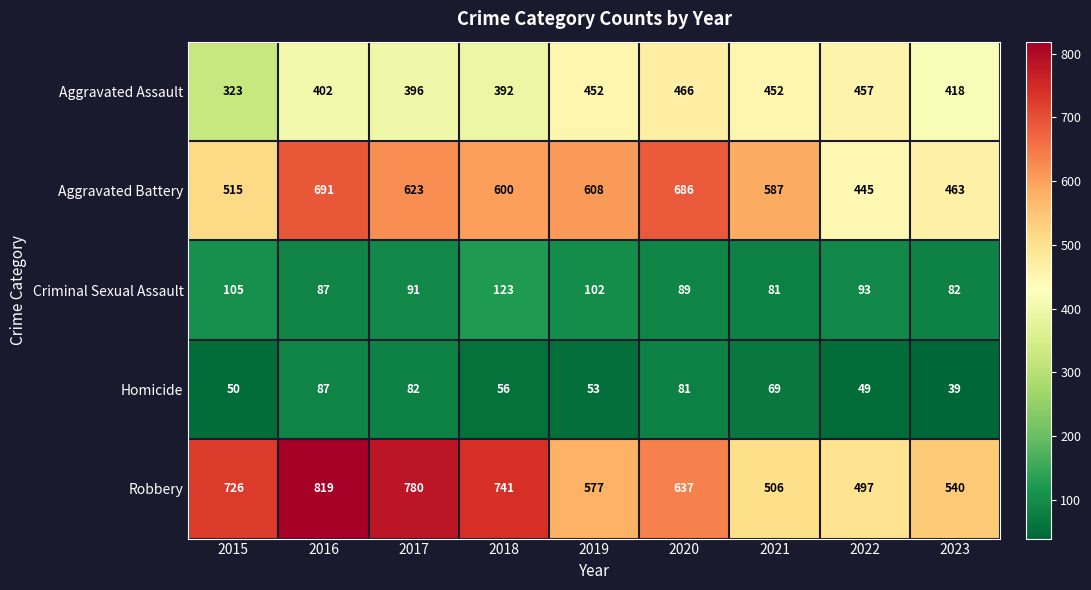

What is the total value across all series at 2020?

1959